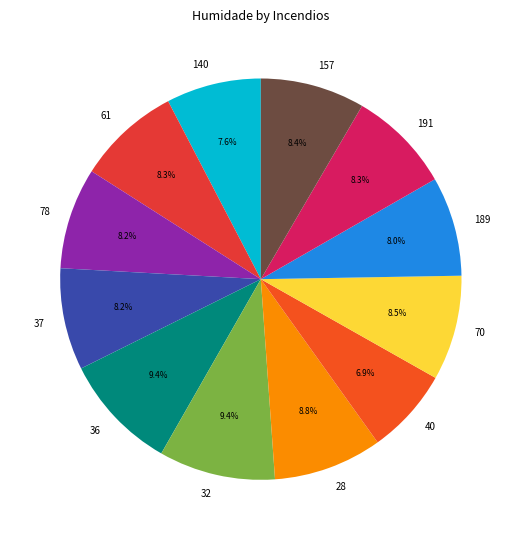

Which category has the smallest portion of the pie?

40